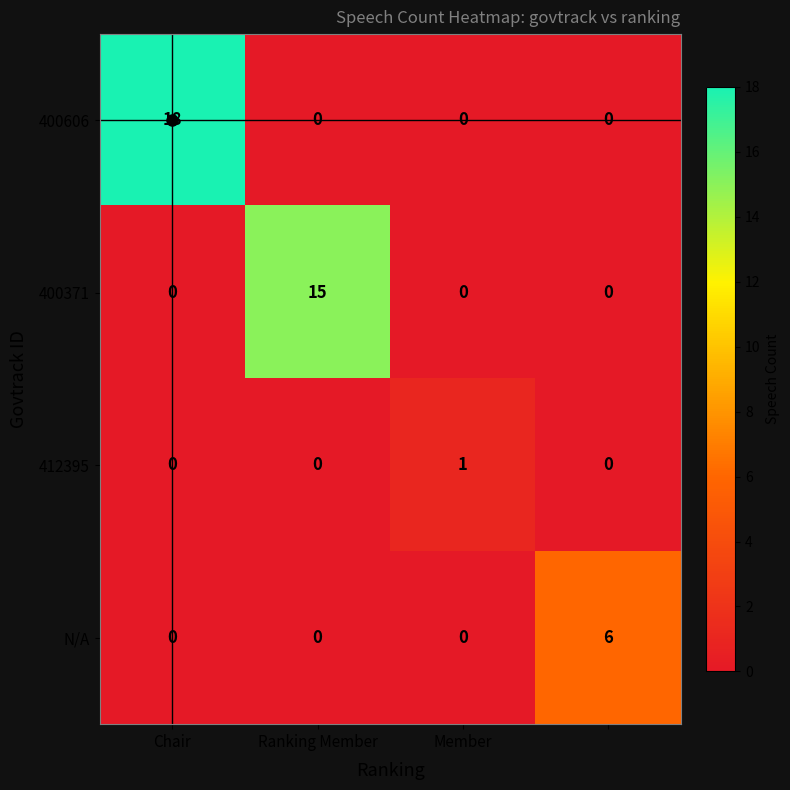

What is the average value of the 400371 series?

4